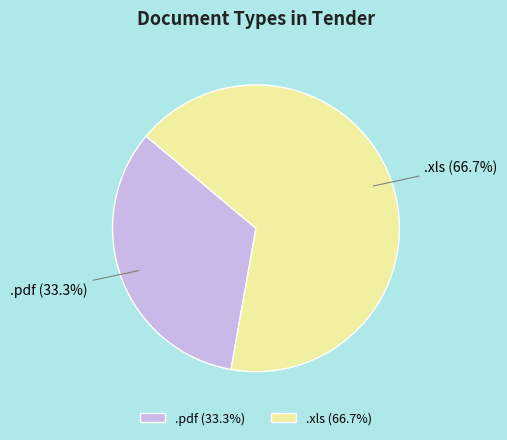

To the nearest percent, what is the difference between the .xls and .pdf slice percentages?

33%